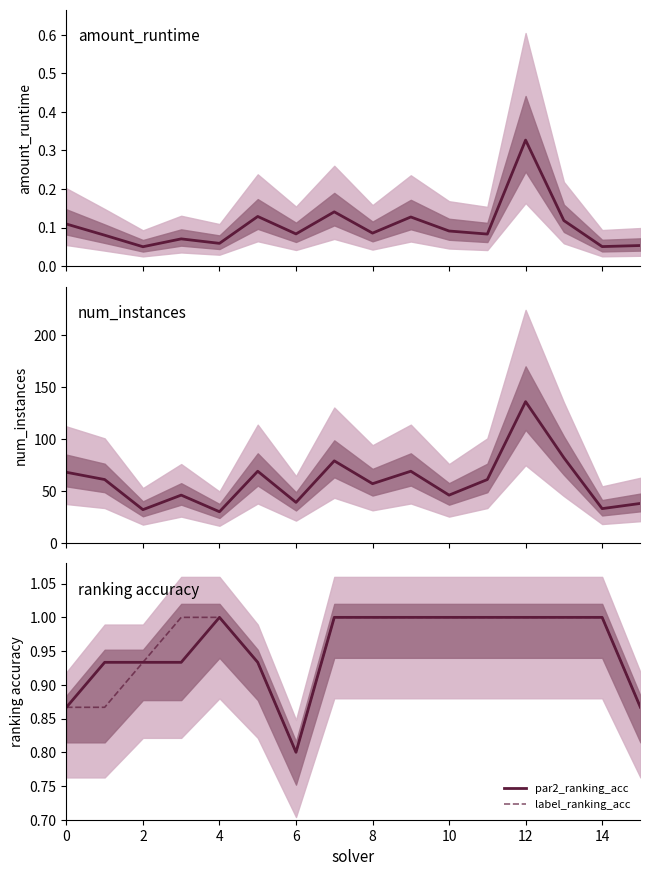

The value of num_instances at 9 is 106.7. True or false?

False